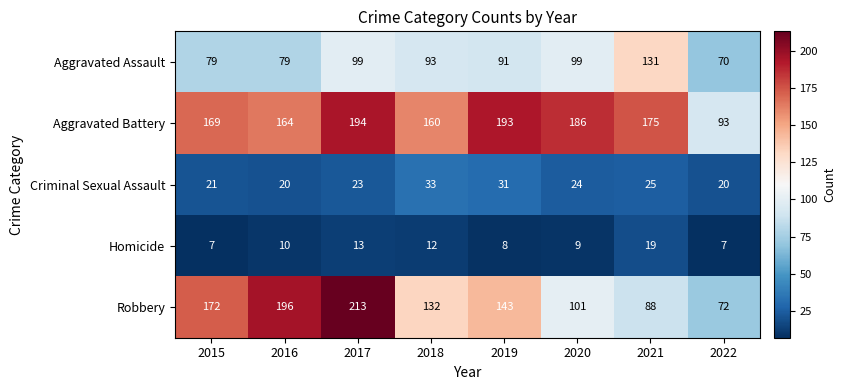

What is the spread (max minus min) of values at 2022?

86